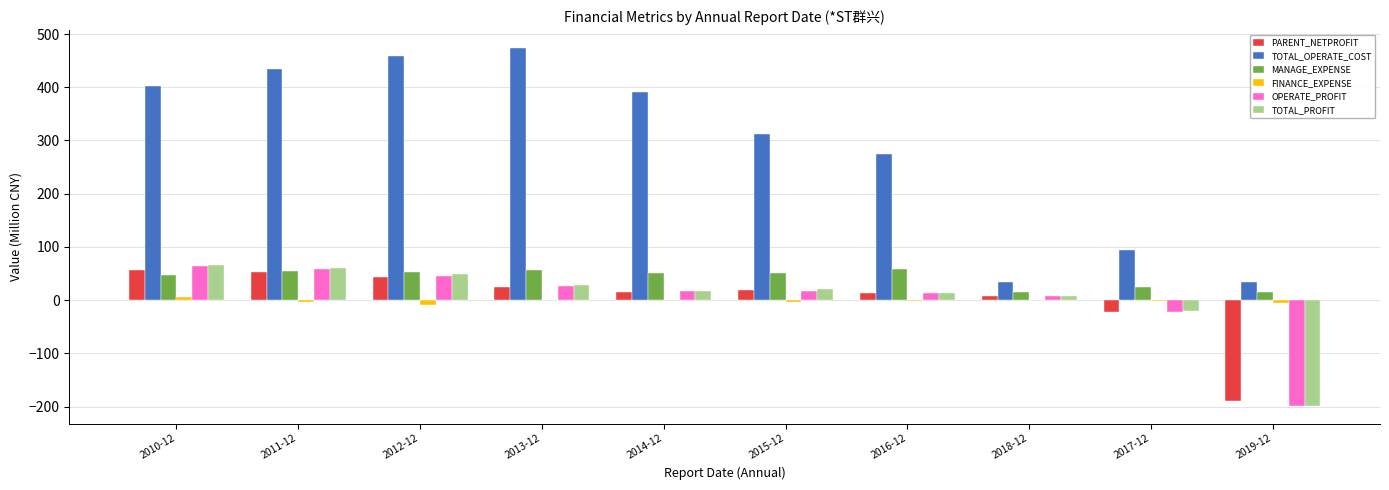

What is the spread (max minus min) of values at 2010-12?

397.1